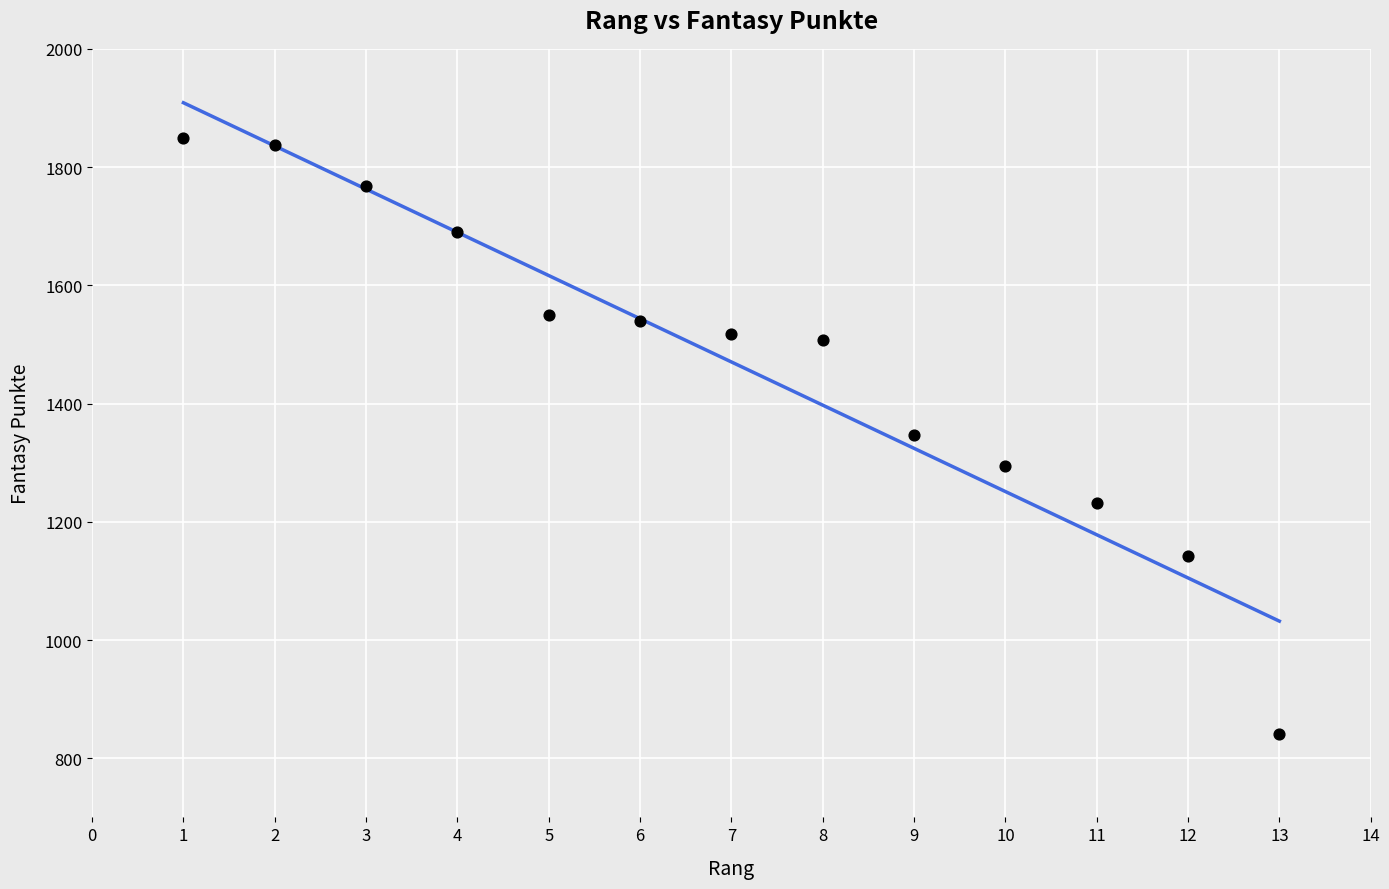

What is the range of X values (max minus min)?

12